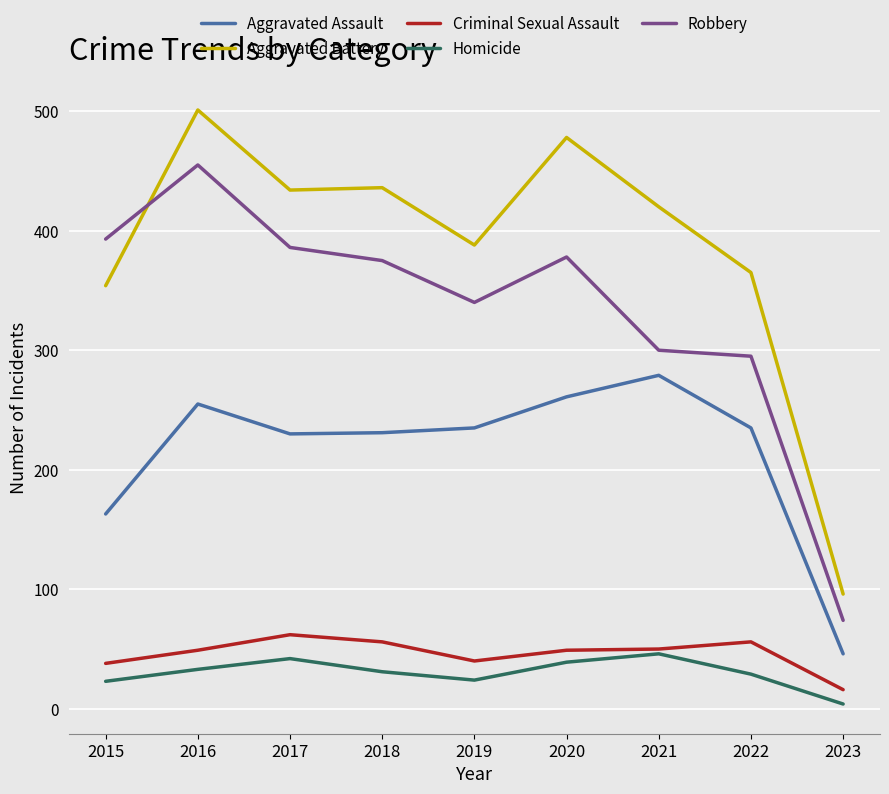

Is the value of Homicide at 2017 greater than the value of Criminal Sexual Assault at 2016?

No